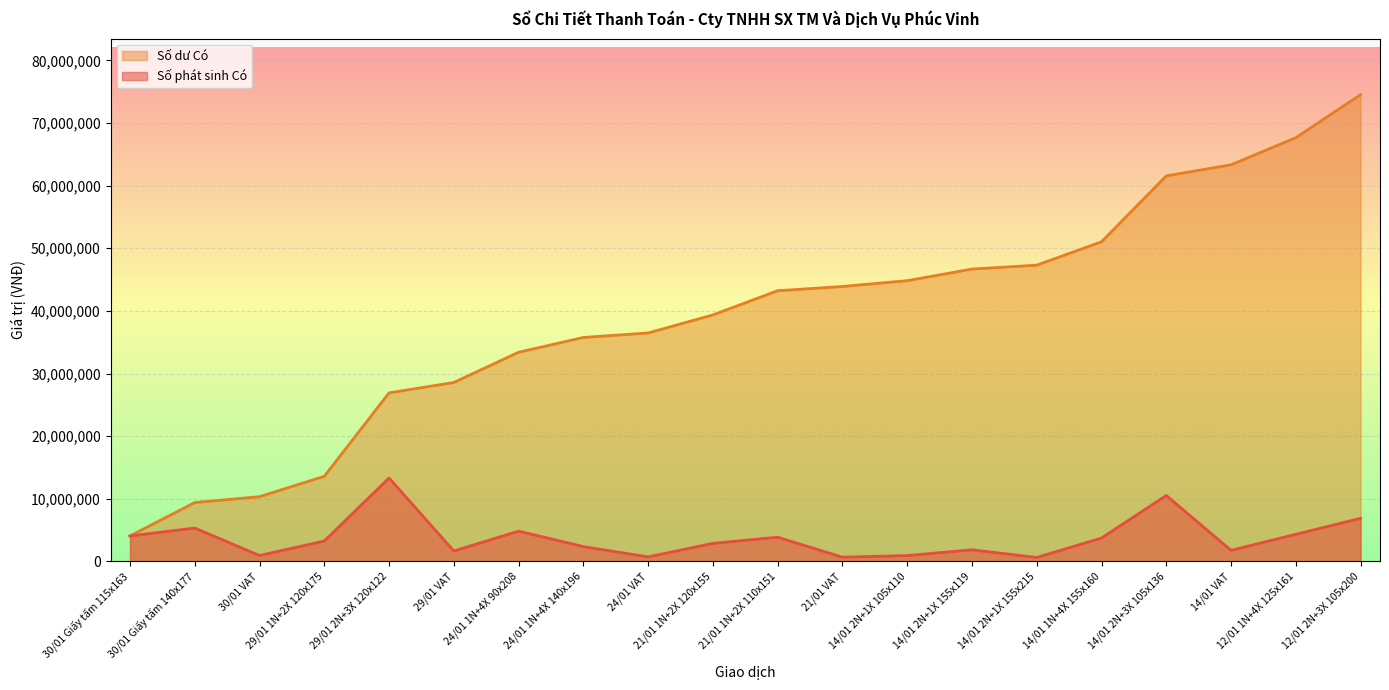

Which series has the largest total across all categories?

Số dư Có